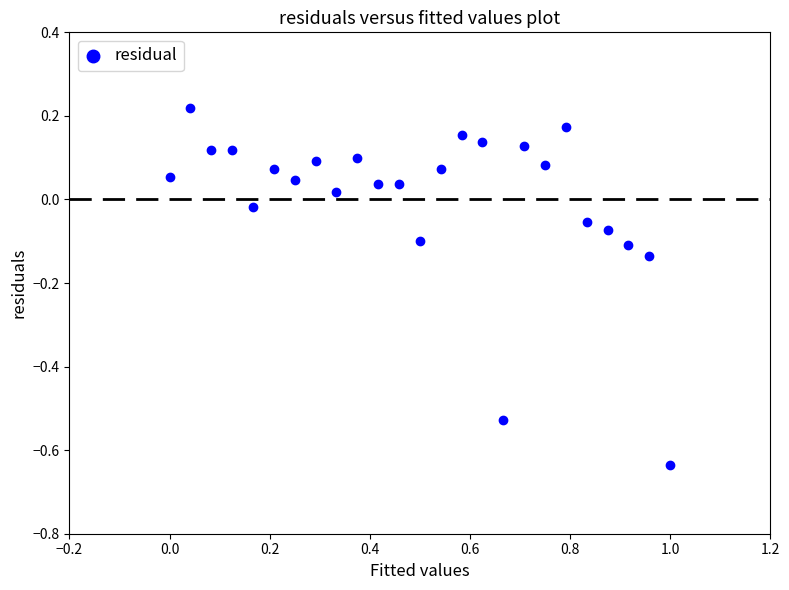

What is the range of X values (max minus min)?

1.0